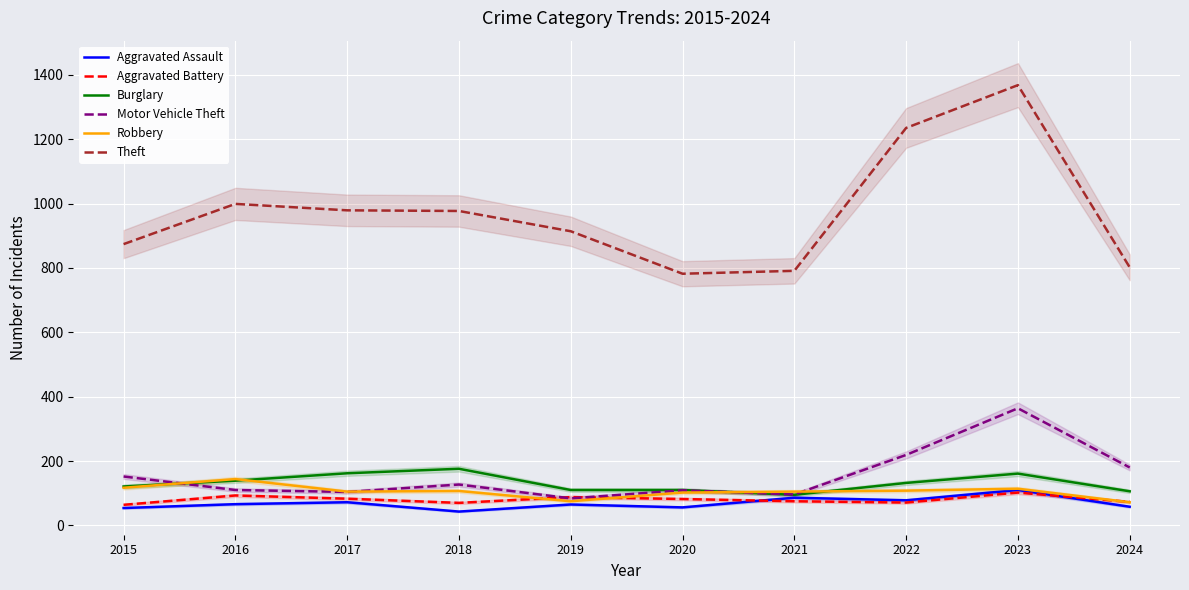

Which series has the largest total across all categories?

Theft